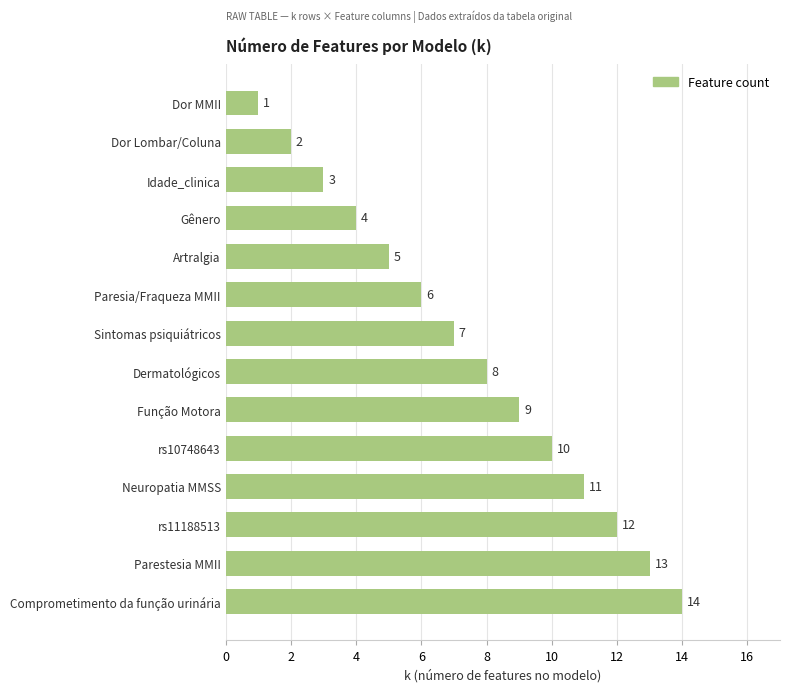

What is the label of the 12th bar from the bottom?

Idade_clinica